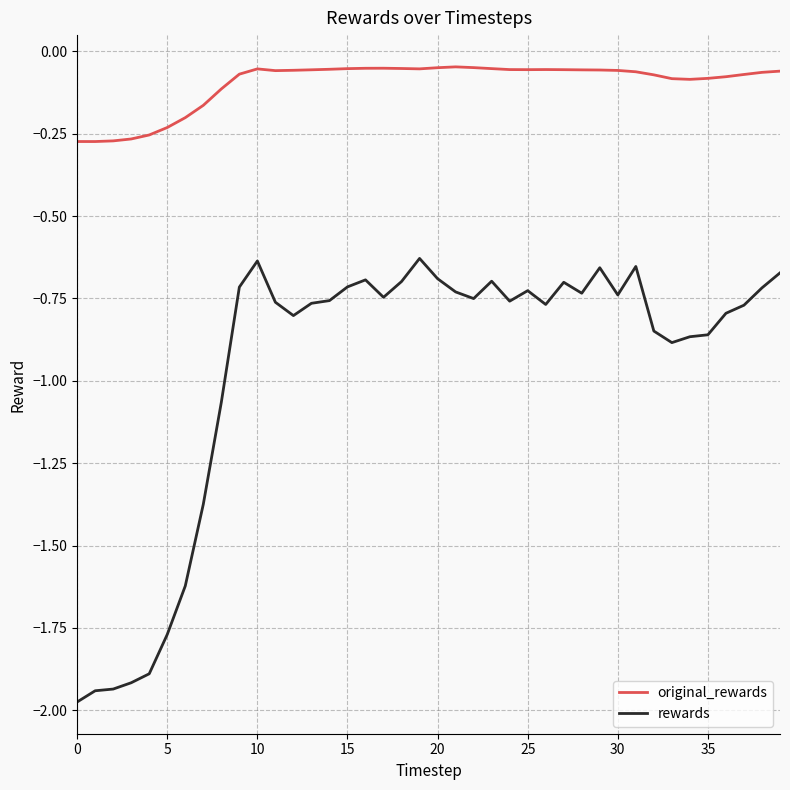

What is the difference between the maximum and minimum values in the original_rewards series?

0.2